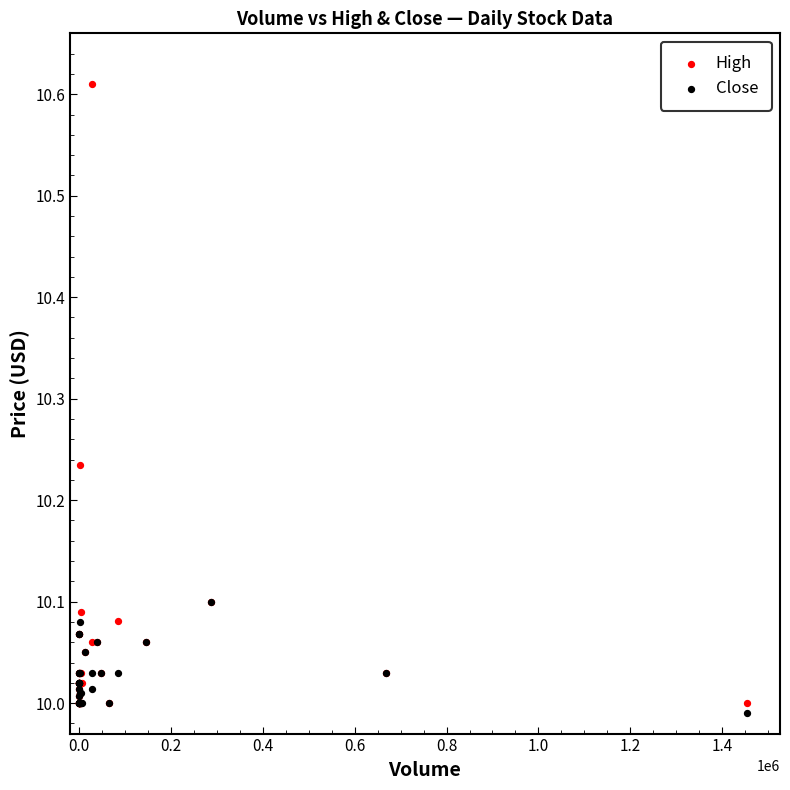

Which series contains the highest Y value?

High